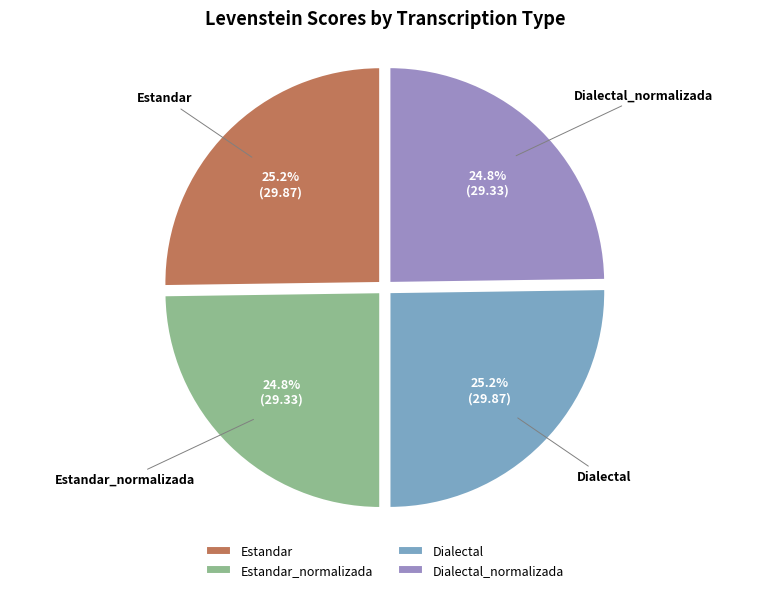

Does any single category account for the majority?

No